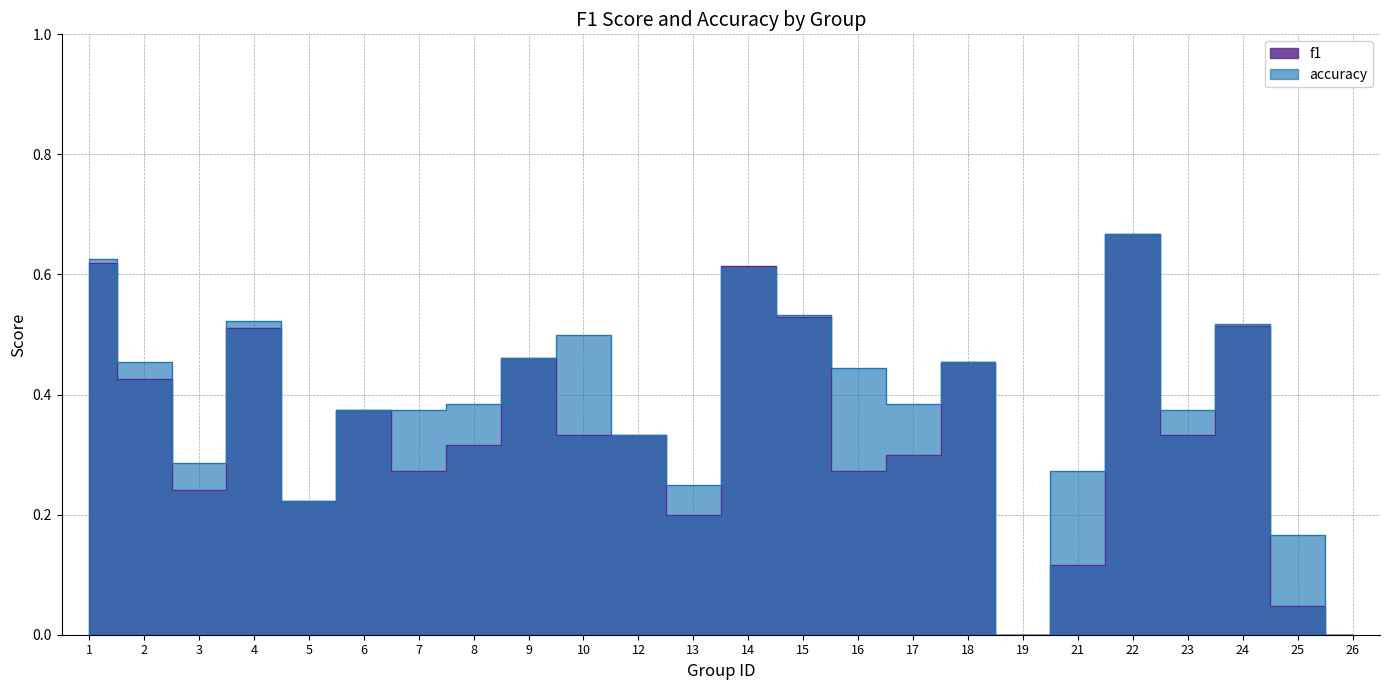

Count the accuracy values in the range 0 to 1.

24